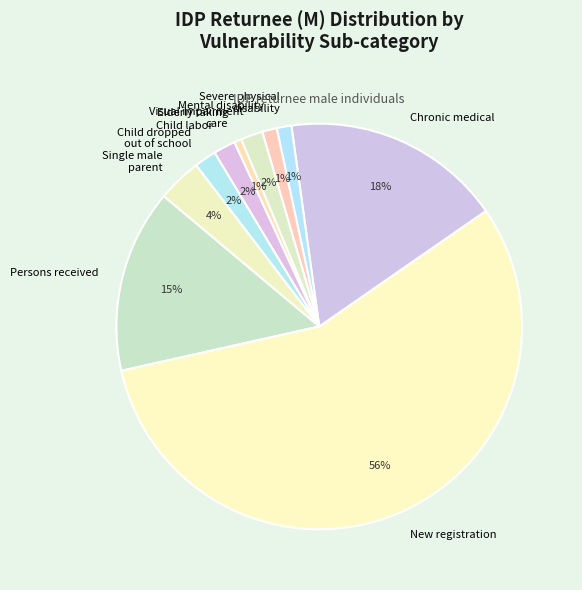

To the nearest percent, what percentage of the pie is Chronic medical?

18%